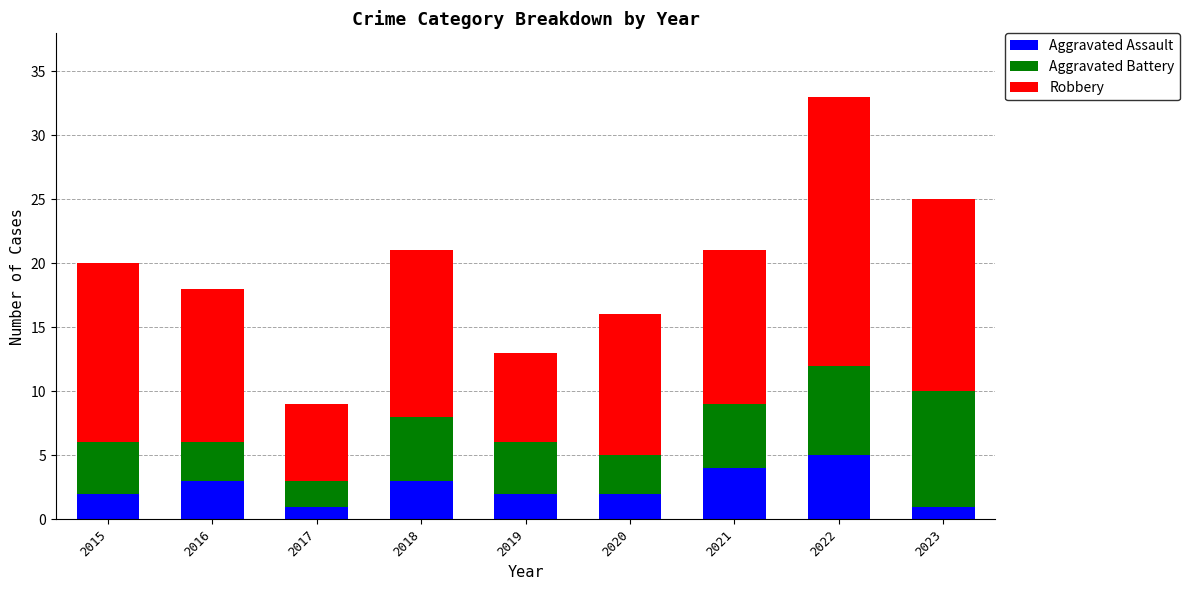

What is the total value across all series at 2019?

13